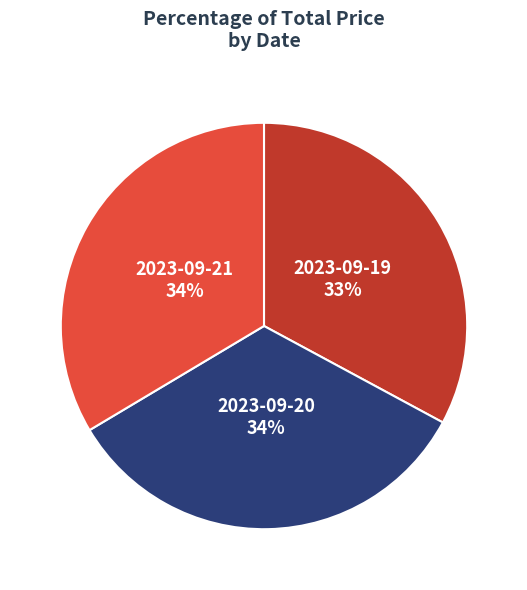

How many slices are in this pie chart?

3